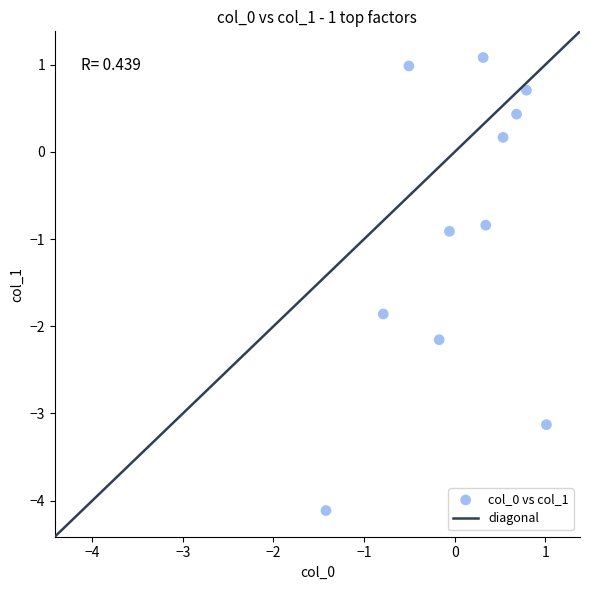

What Y value in the scatter plot is closest to -1?

-0.9